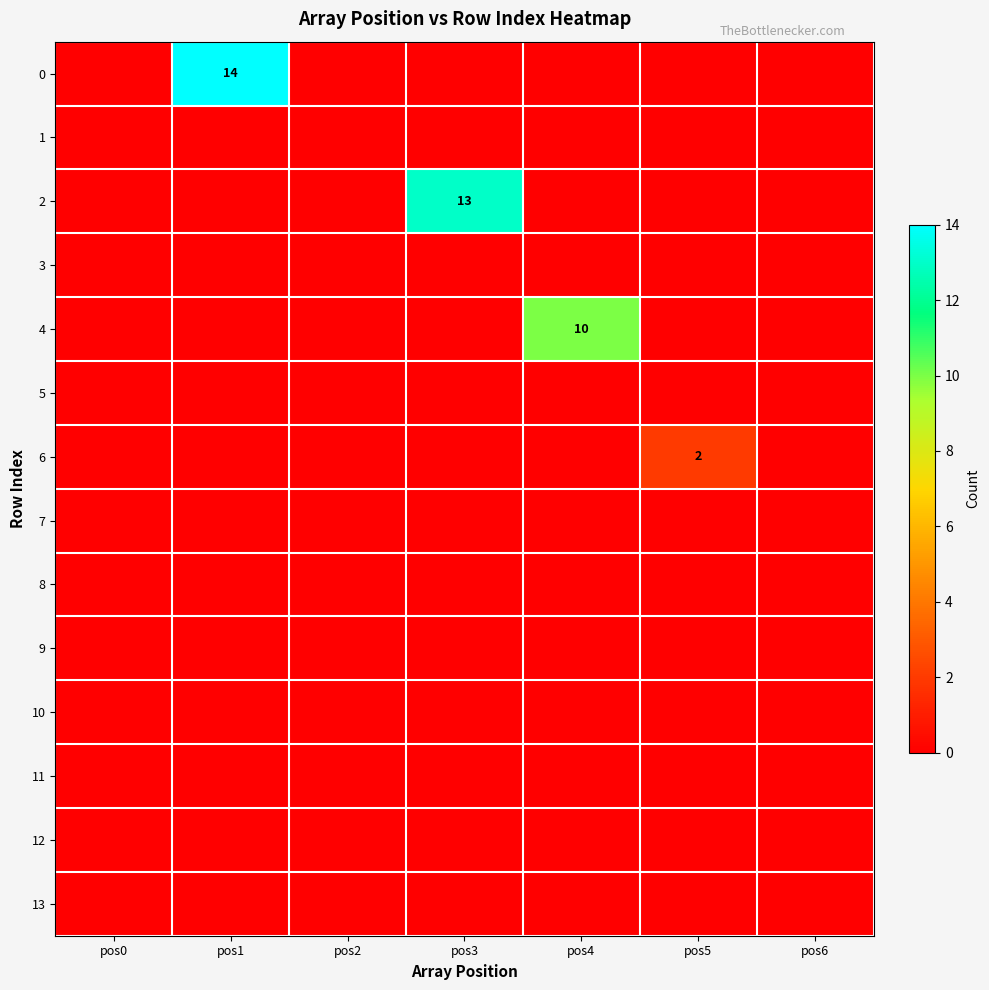

Is the value of 0 at pos1 greater than the value of 4 at pos4?

Yes